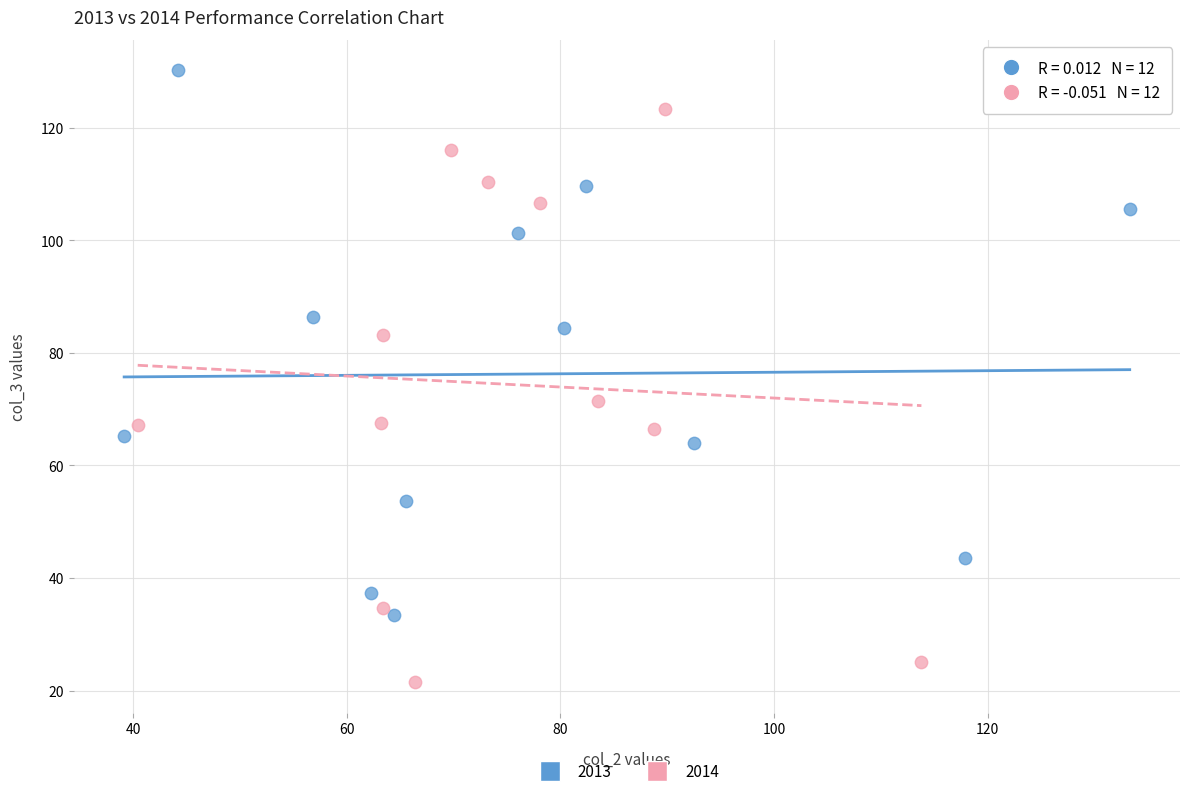

Which series reaches the minimum Y coordinate?

2014